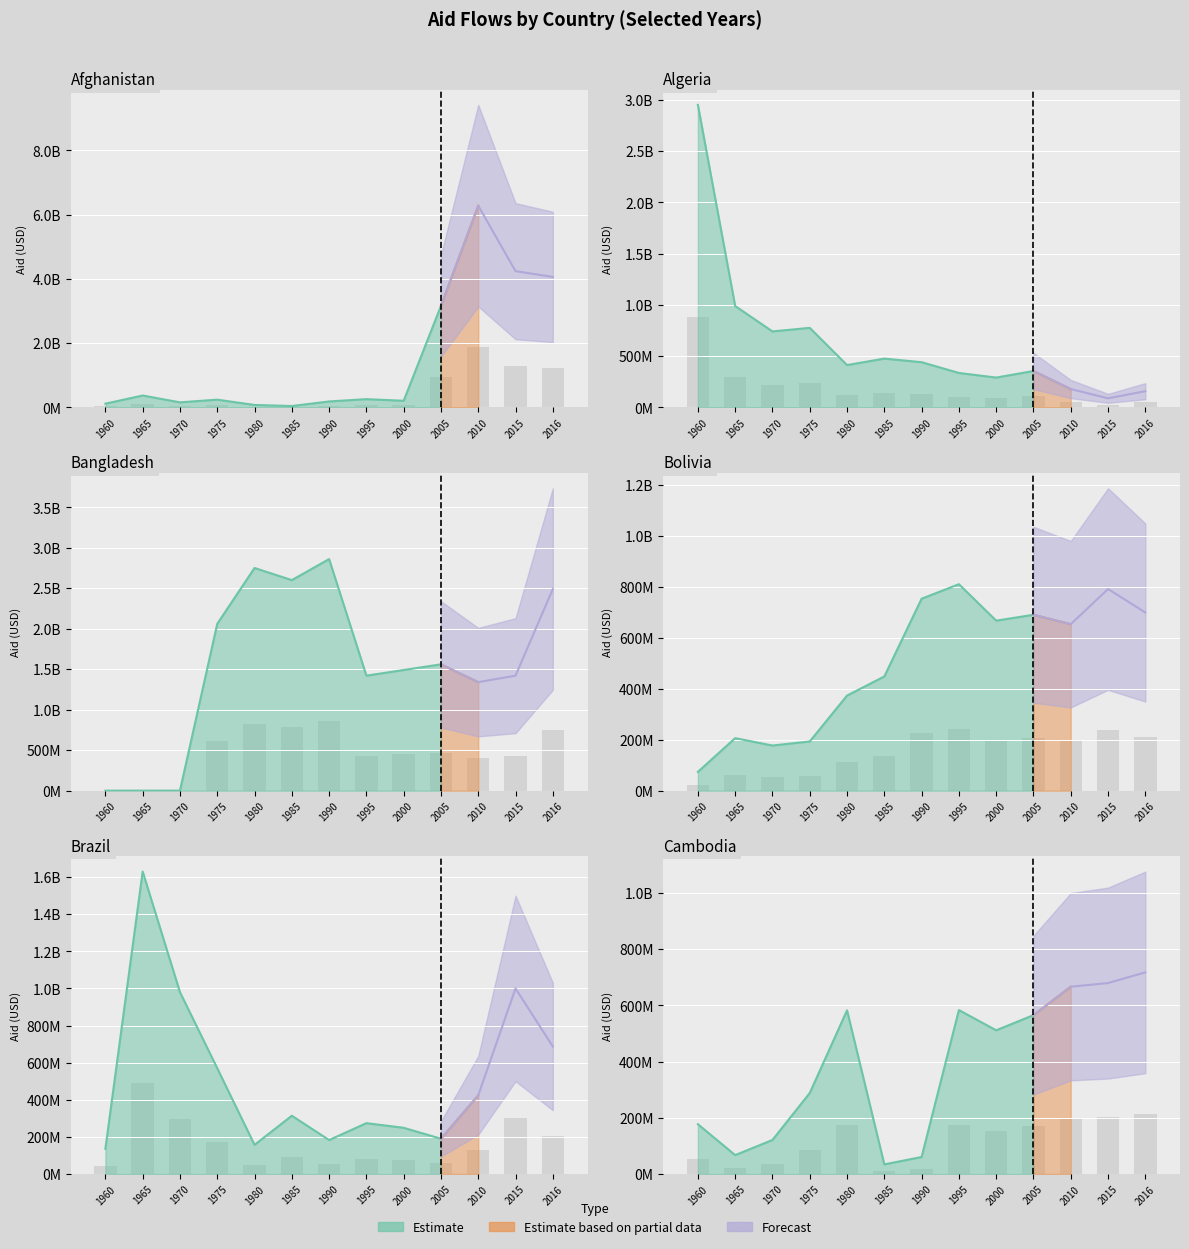

Which series has the largest total across all categories?

Bangladesh